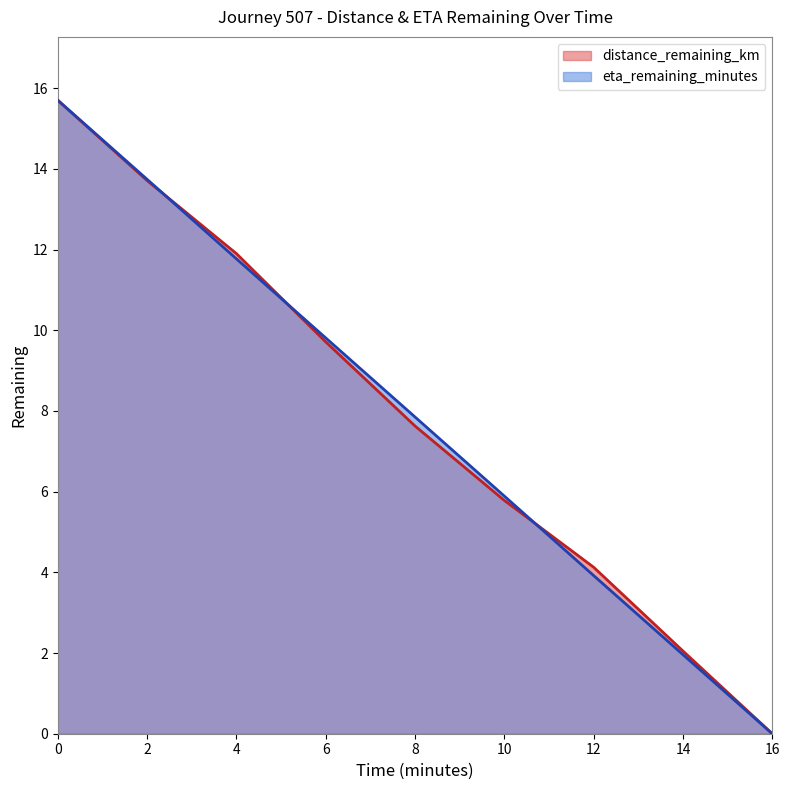

Which series has the widest spread of values?

distance_remaining_km